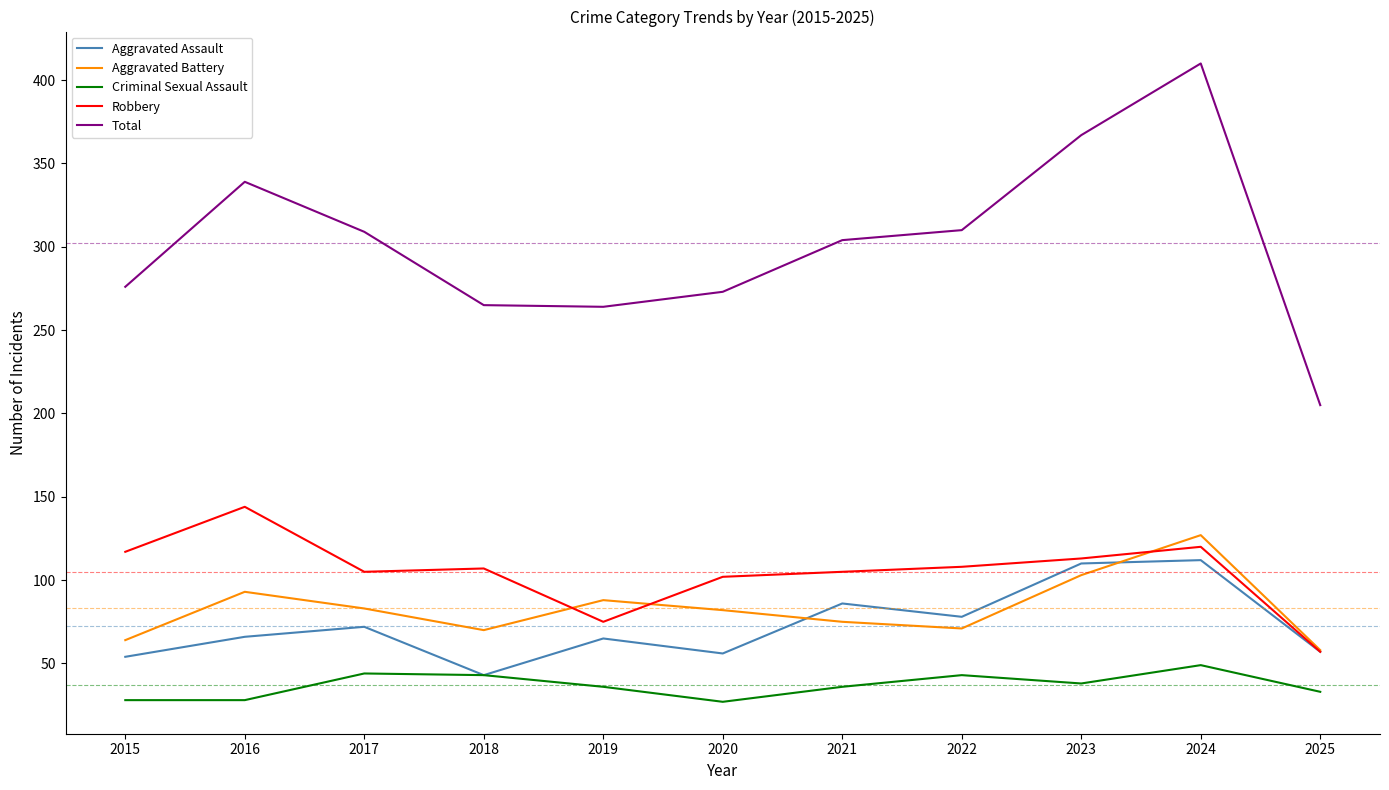

Which series has the widest spread of values?

Total